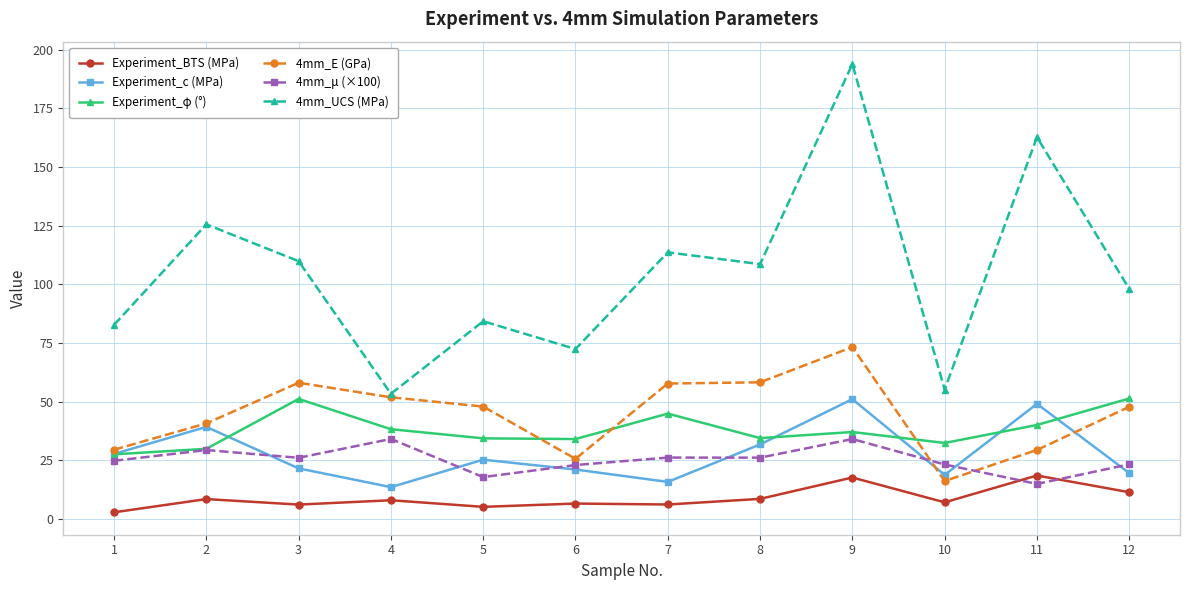

Which category has the lowest value in the 4mm_μ (×100) series?

11